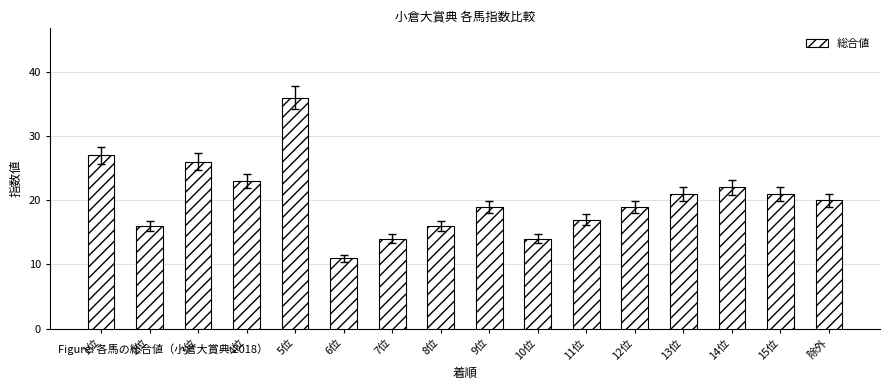

What is the minimum value shown in the chart?

11